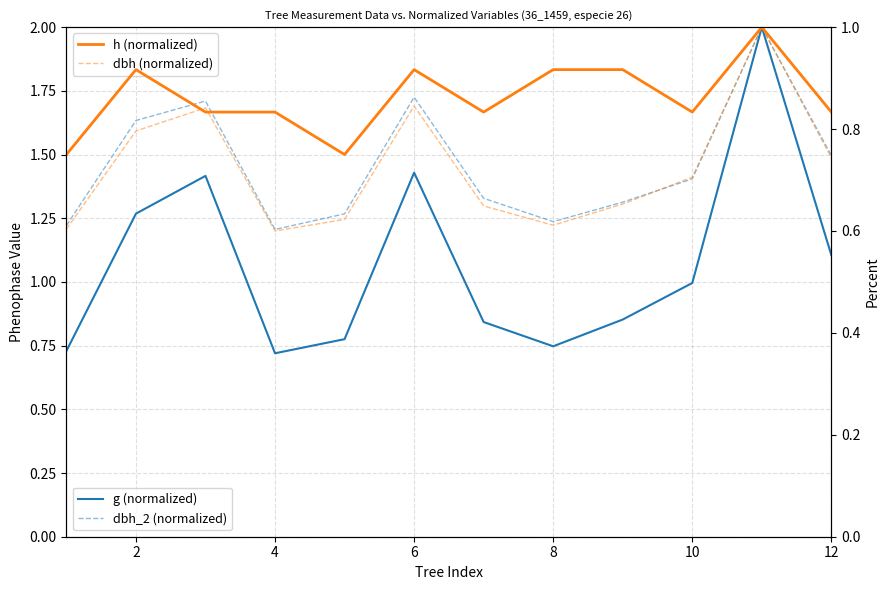

What are all the series names shown in the legend?

g (normalized), dbh_2 (normalized), h (normalized), dbh (normalized)